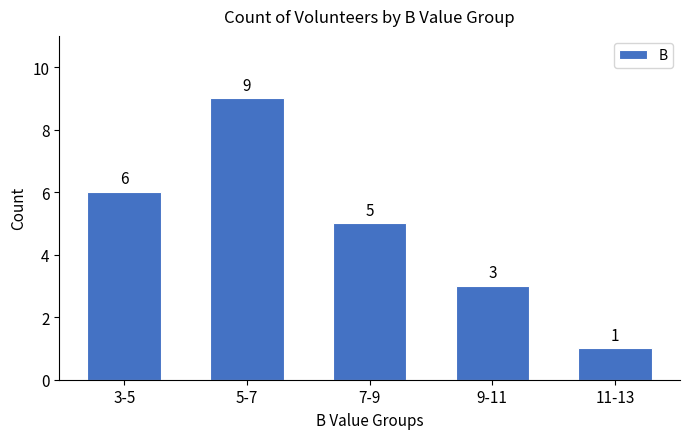

Reading right to left, transcribe all the data shown in this chart.

1	3	5	9	6